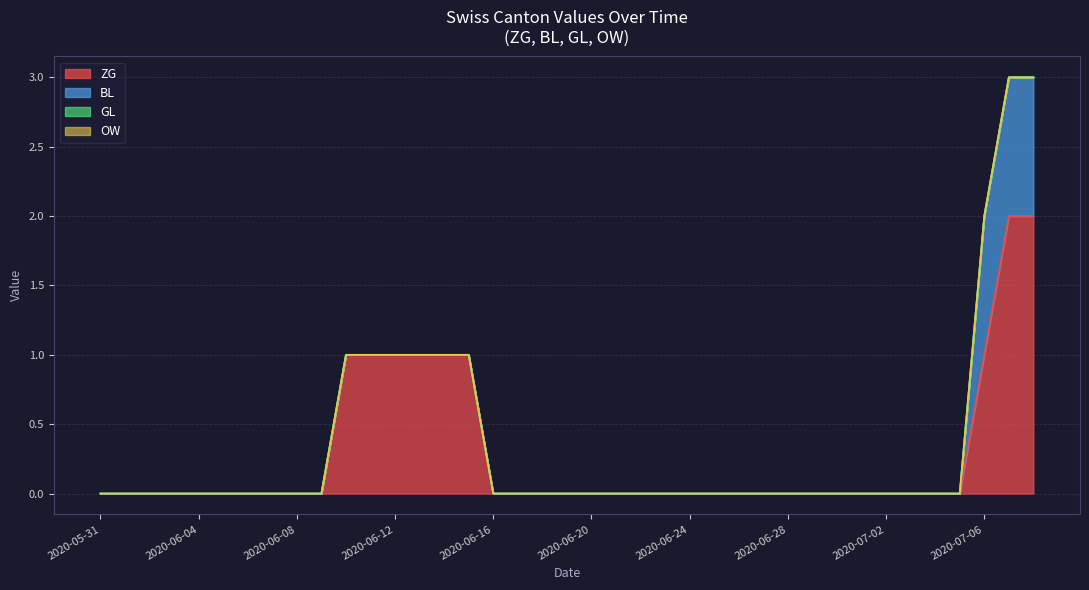

At which category does the chart reach its peak across all series?

2020-07-07